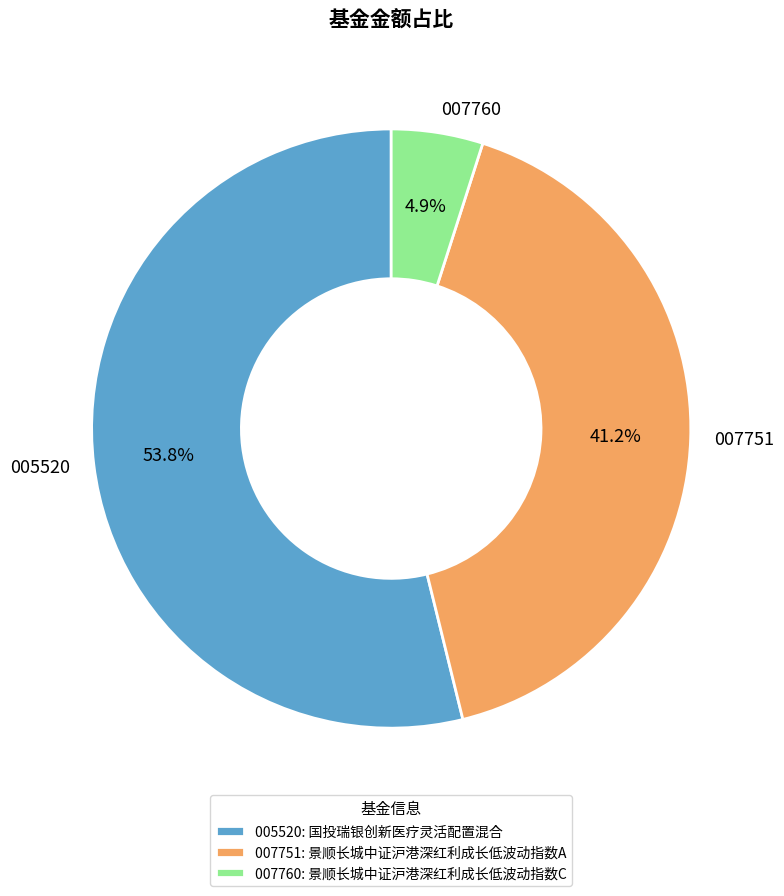

Combined, do 007751 and 007760 account for over 50%?

No